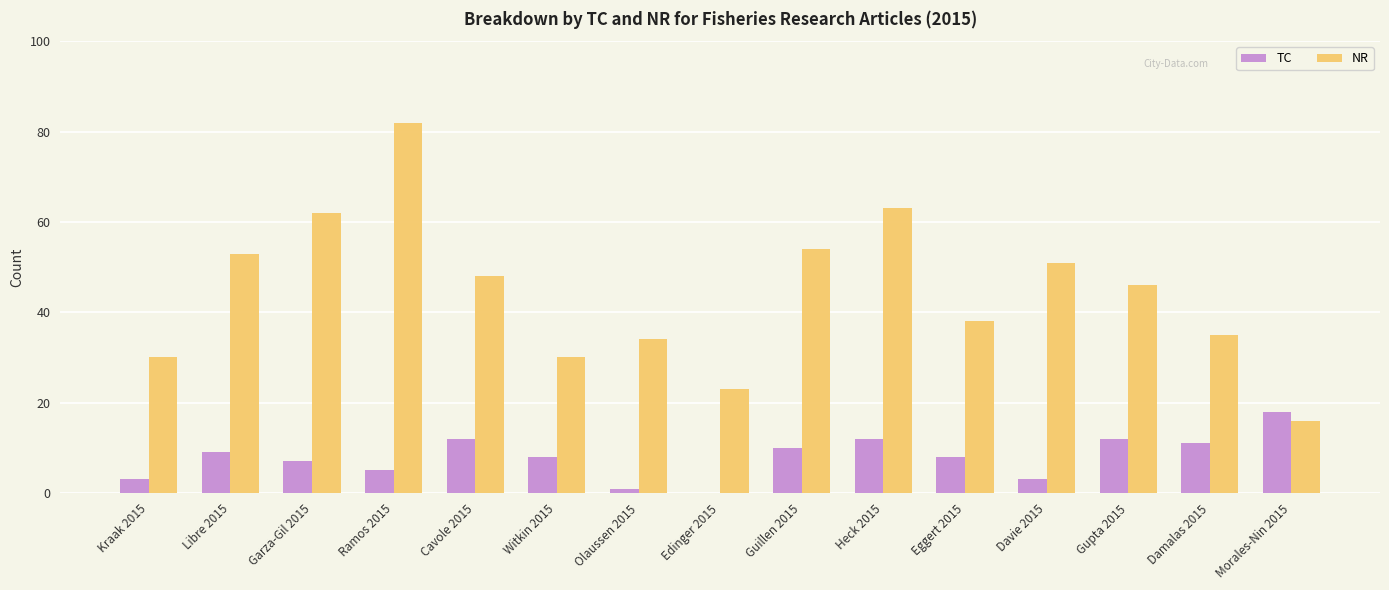

Which category has the highest value across all series?

Ramos 2015